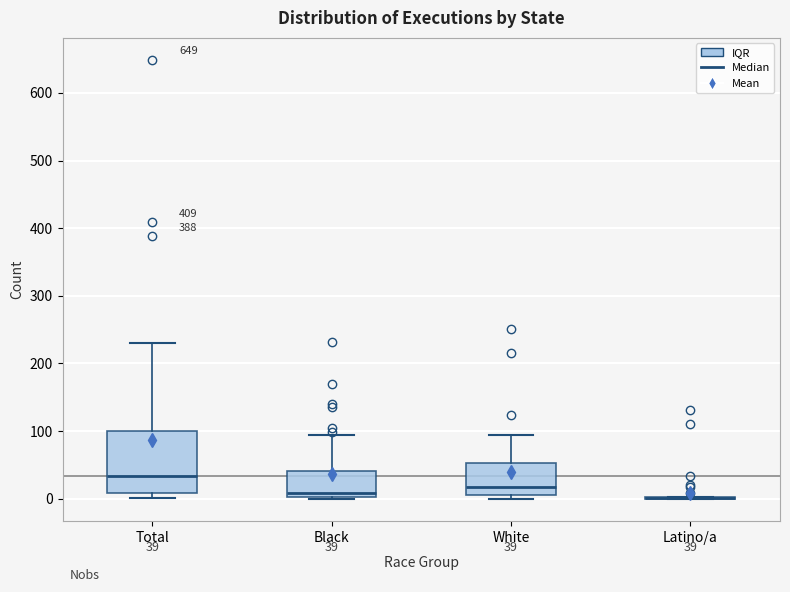

Which box is the tallest, from its lower edge to its upper edge?

Total